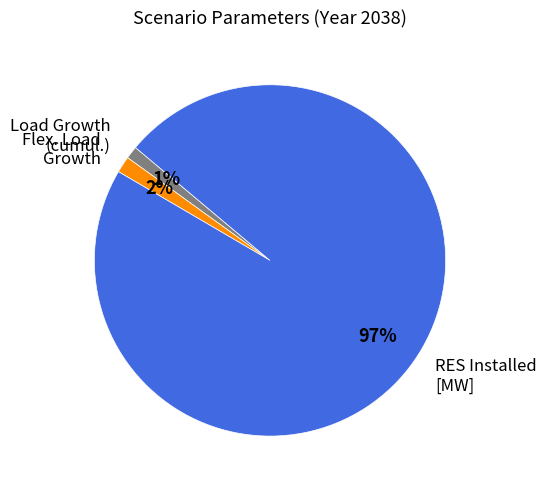

Count the number of slices in the pie.

3